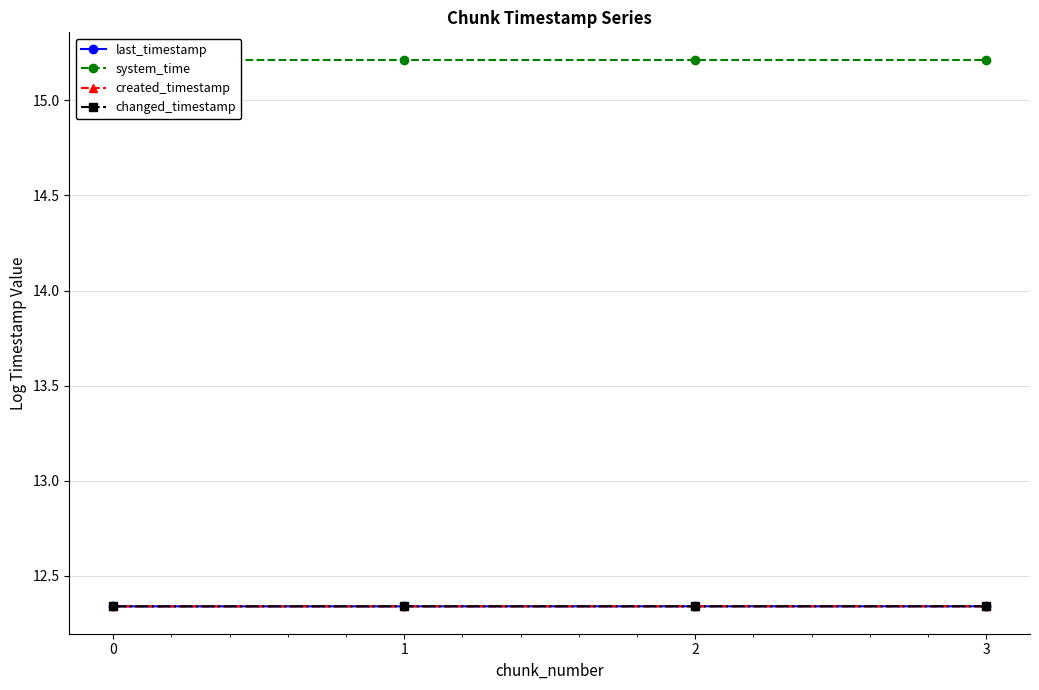

List the series in order of their peak value, highest first.

system_time, last_timestamp, changed_timestamp, created_timestamp